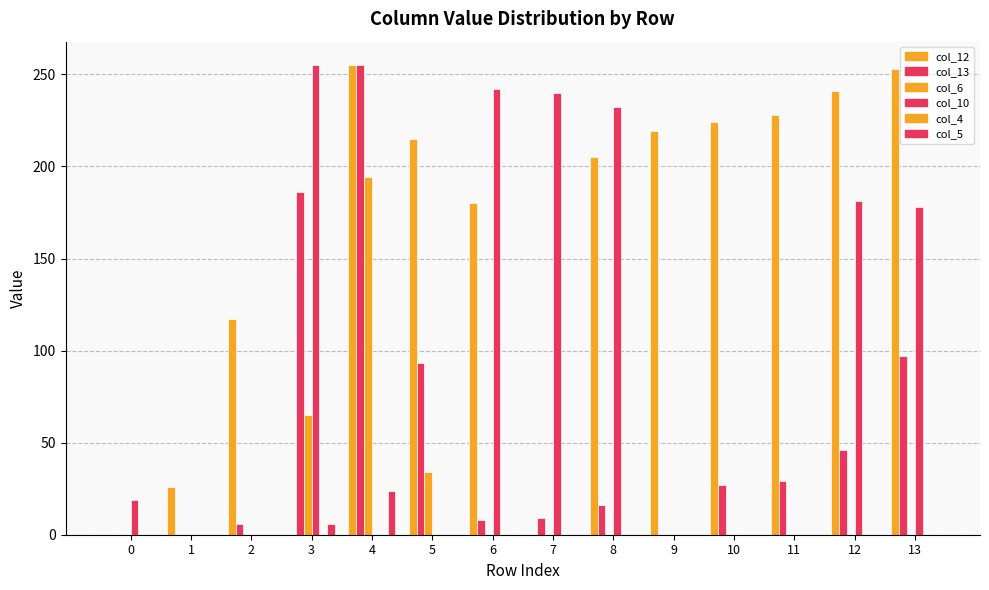

Is it true that col_5 equals 12 at 2?

False